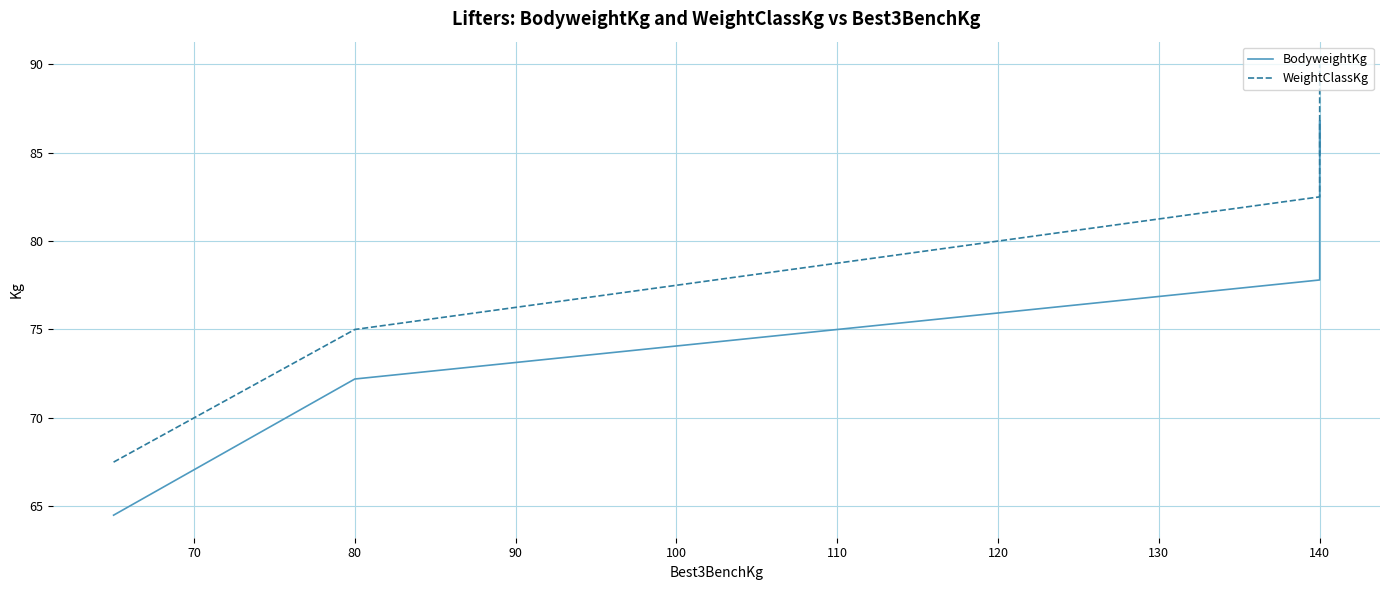

In BodyweightKg, how many points are higher than both neighbors (excluding endpoints)?

1